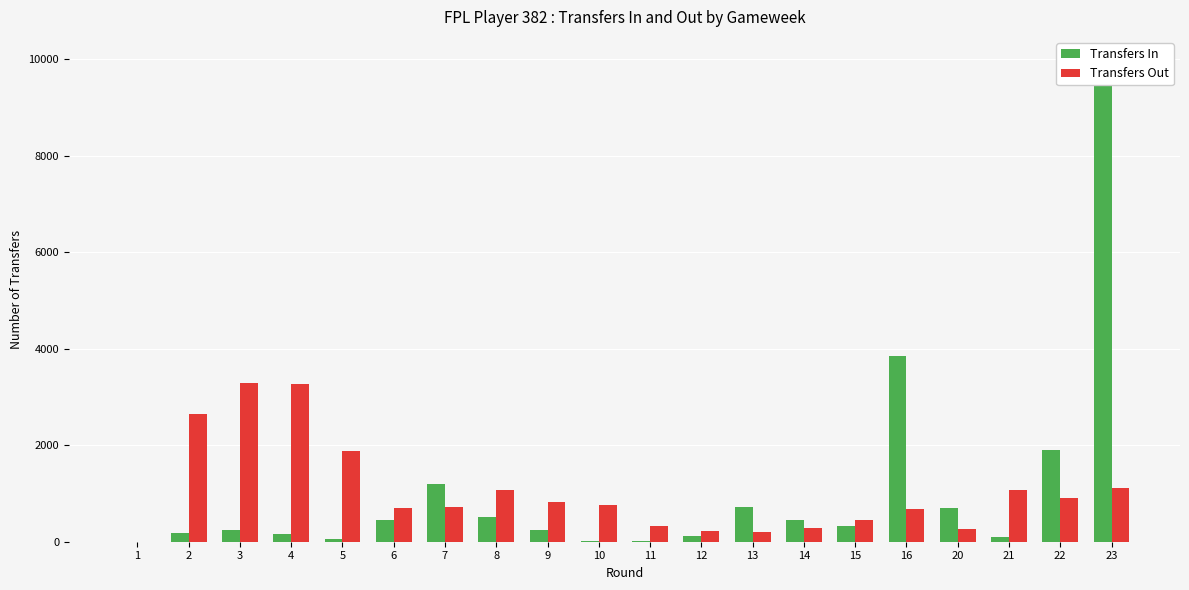

Rank the series at 6 from lowest to highest value.

Transfers In, Transfers Out